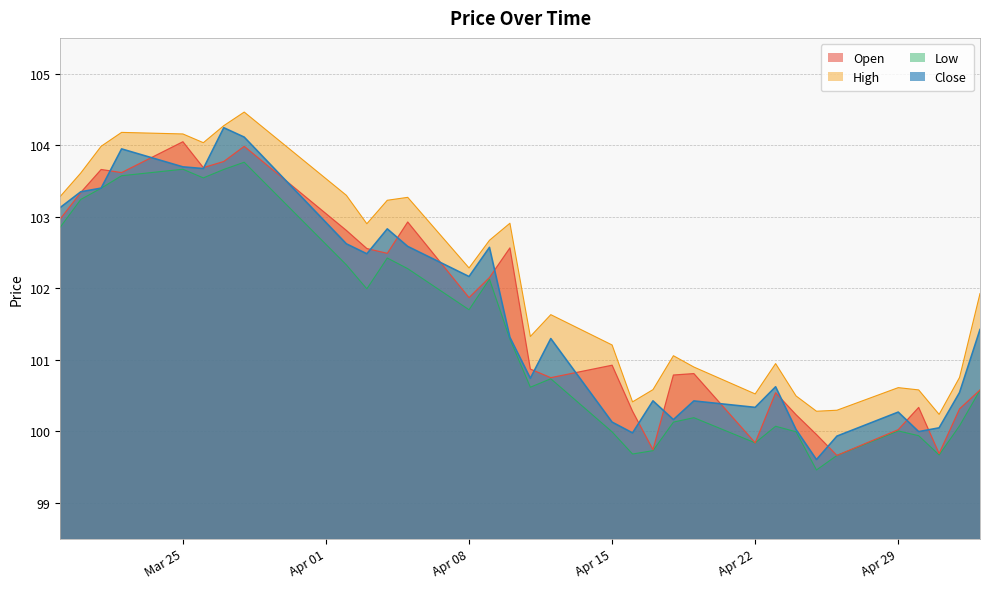

How many interior local valleys does the Low series have?

8